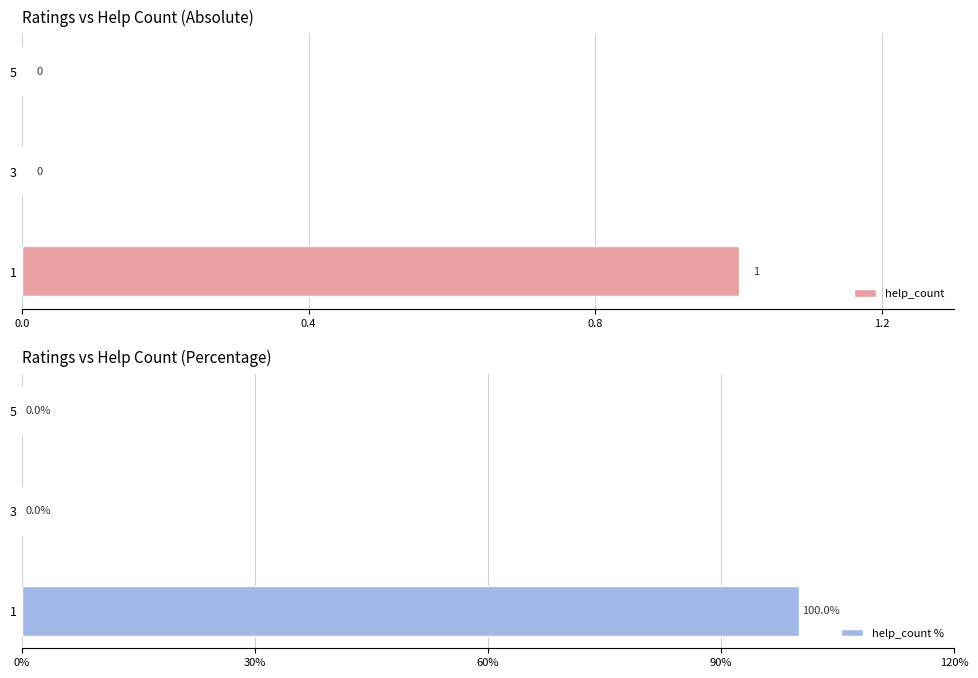

What is the sum of all help_count values?

1